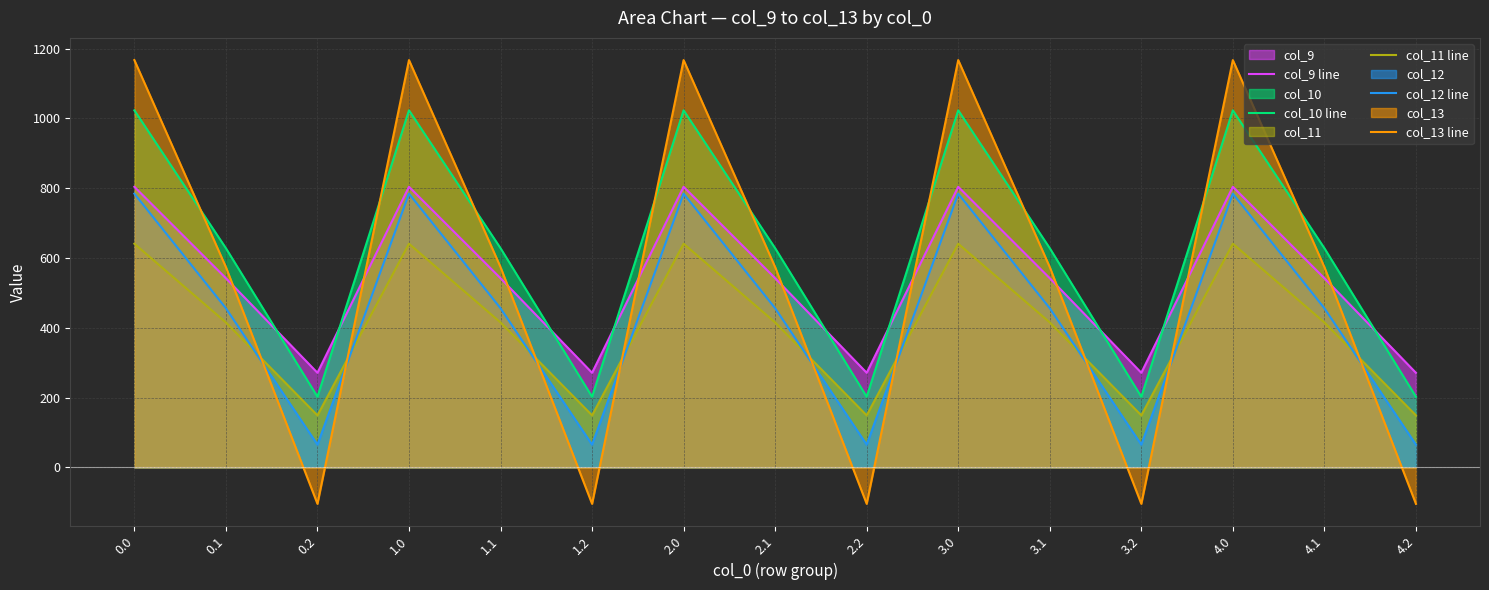

Count the number of categories in the chart.

15